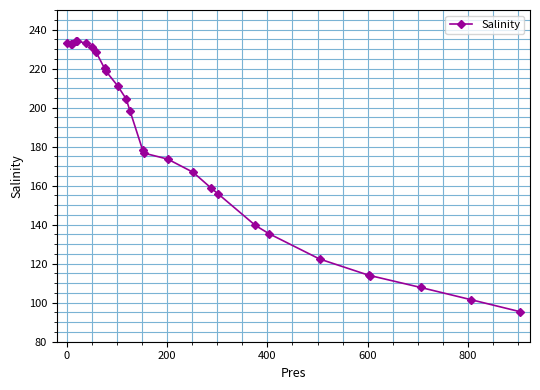

What is the value of the 8th point from the left?

228.5